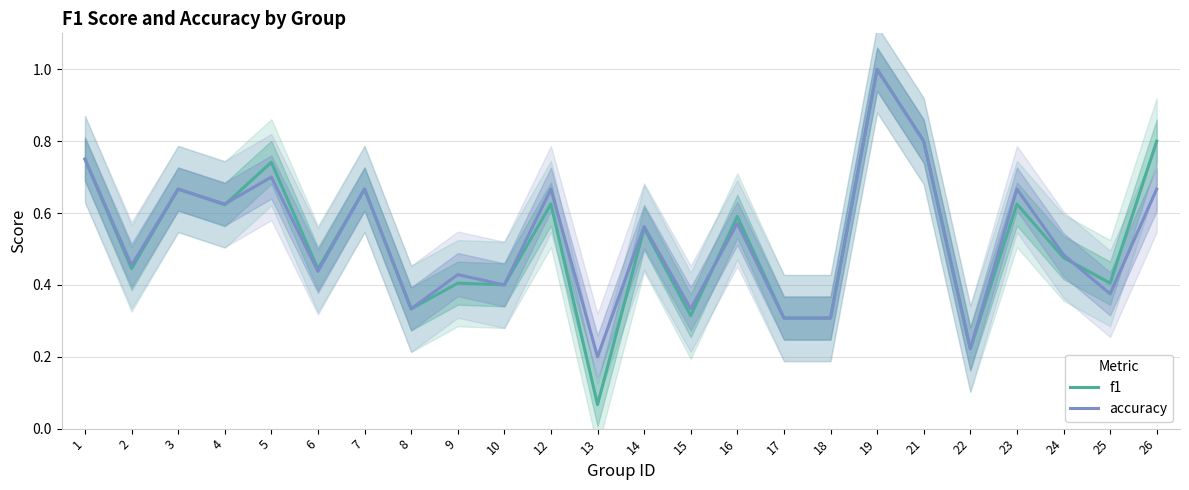

At which category is the sum across all series the highest?

19